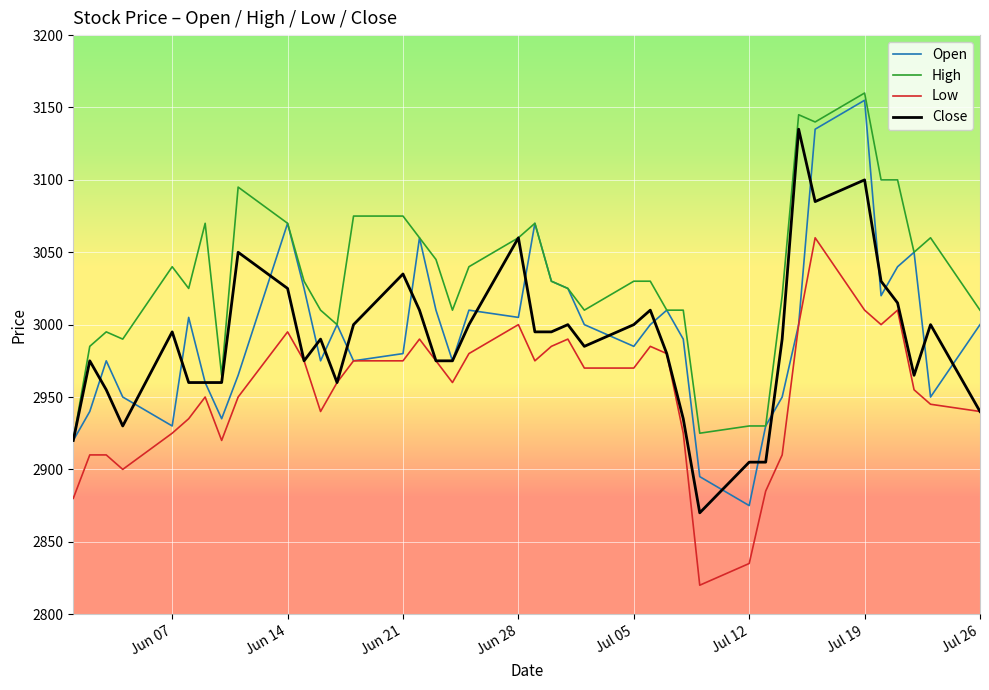

List the series in order of their peak value, highest first.

High, Open, Close, Low